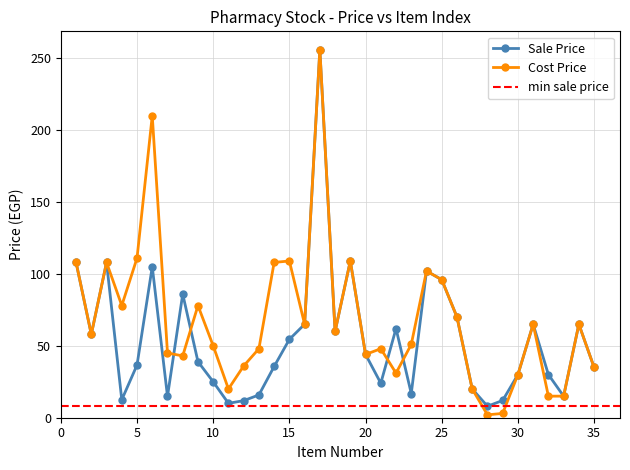

What is the value of the Sale Price point at the 27th from the left?

20.0